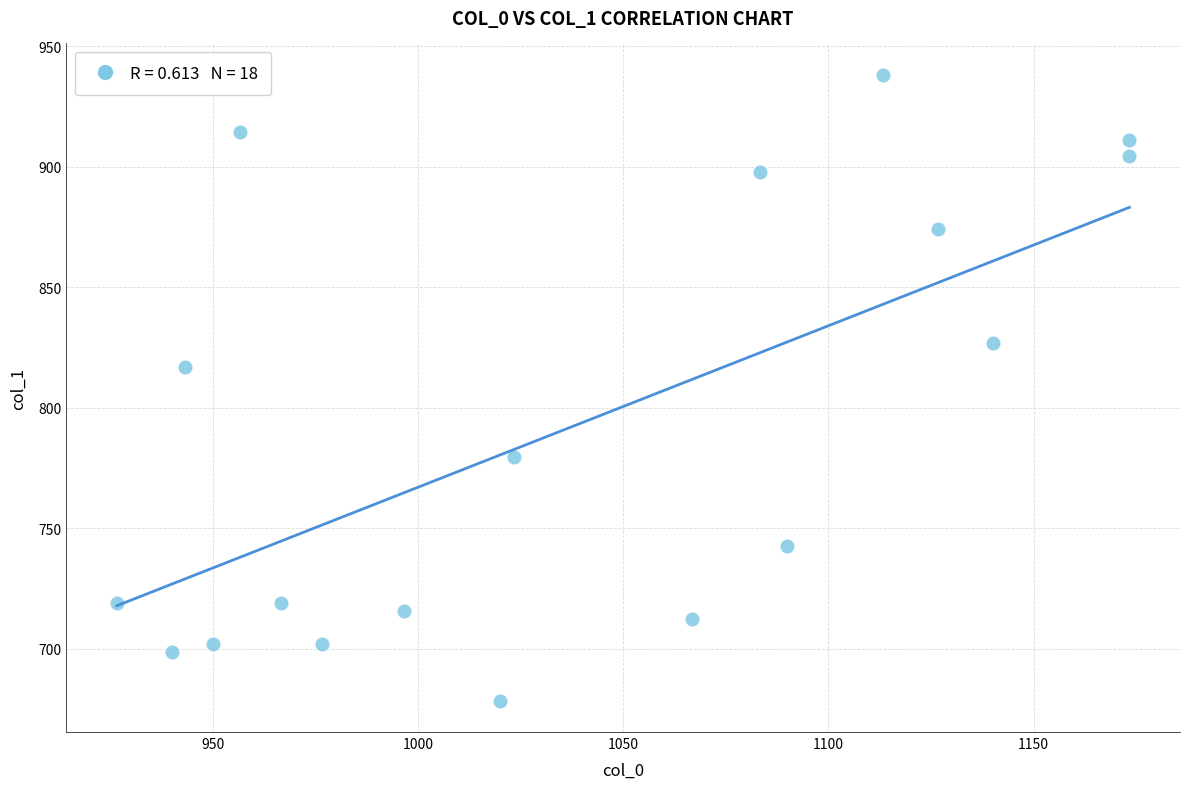

What is the range of X values (max minus min)?

246.7